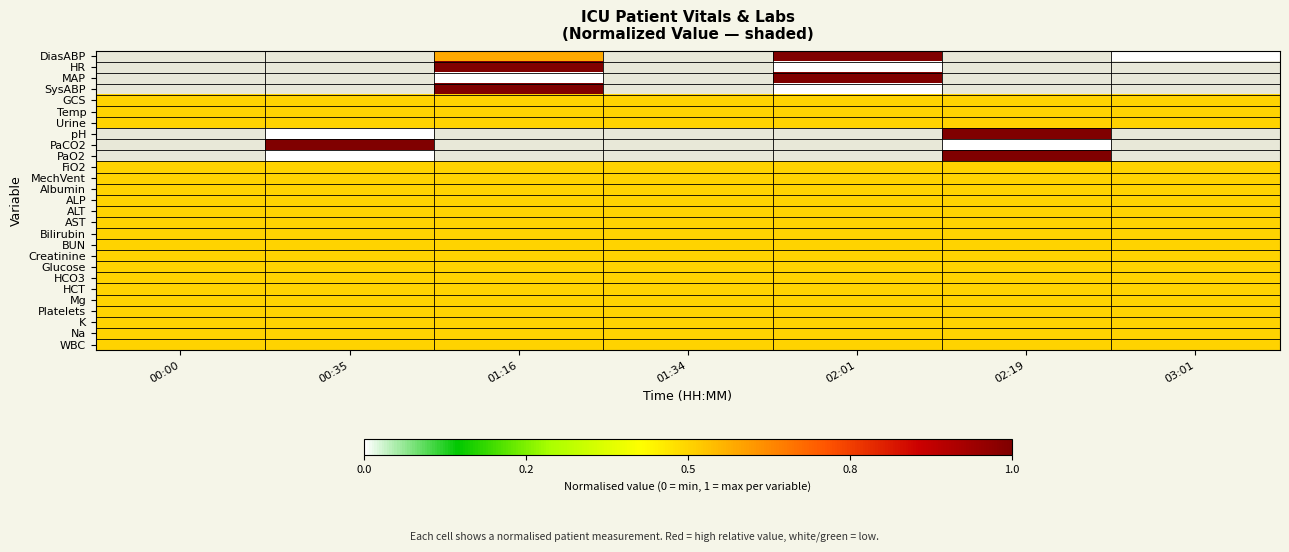

Read the BUN value at 01:34.

0.5